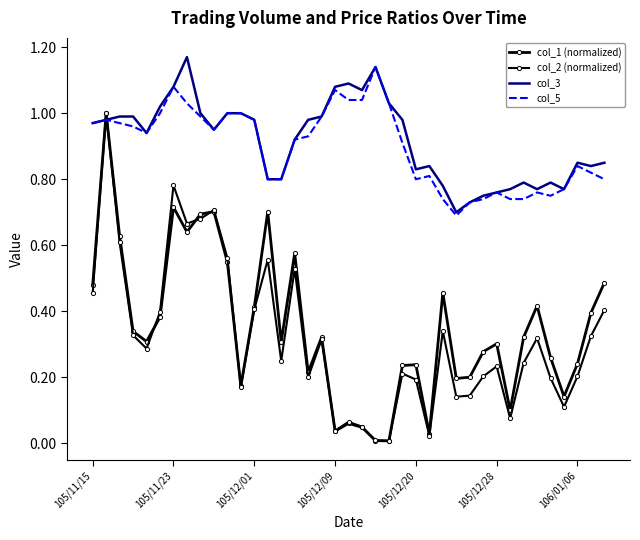

True or false: col_3 has more than 1 points higher than both neighbors.

True